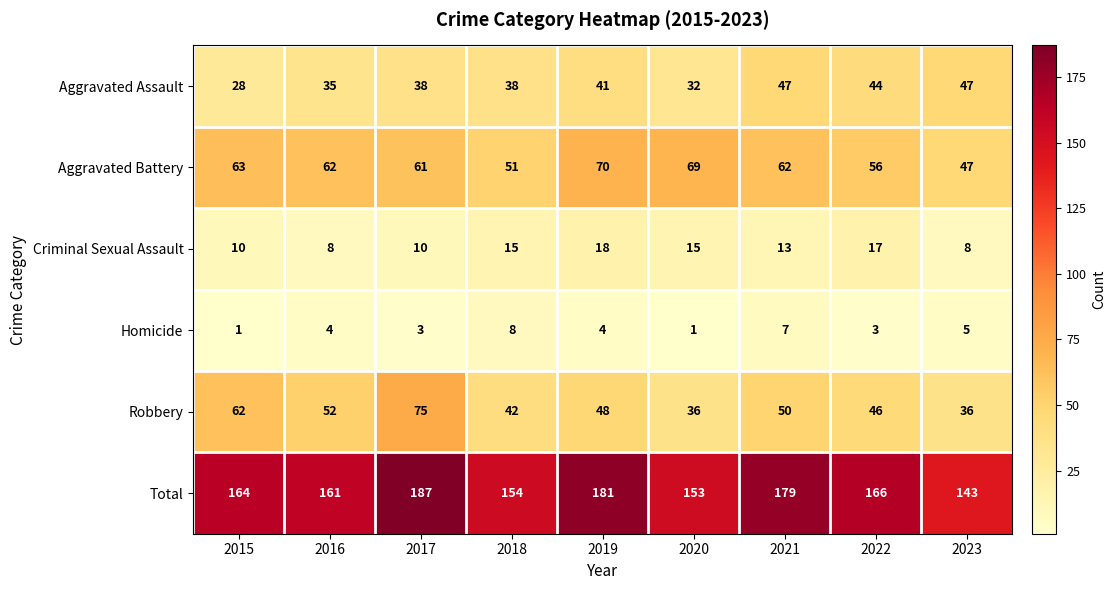

How many values in the Criminal Sexual Assault series are below 13?

4